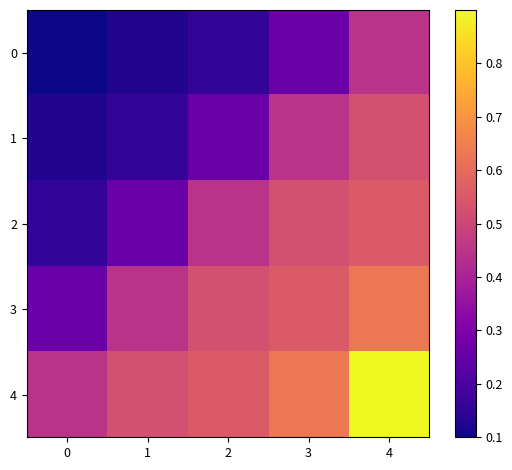

How many data points does each series have?

5